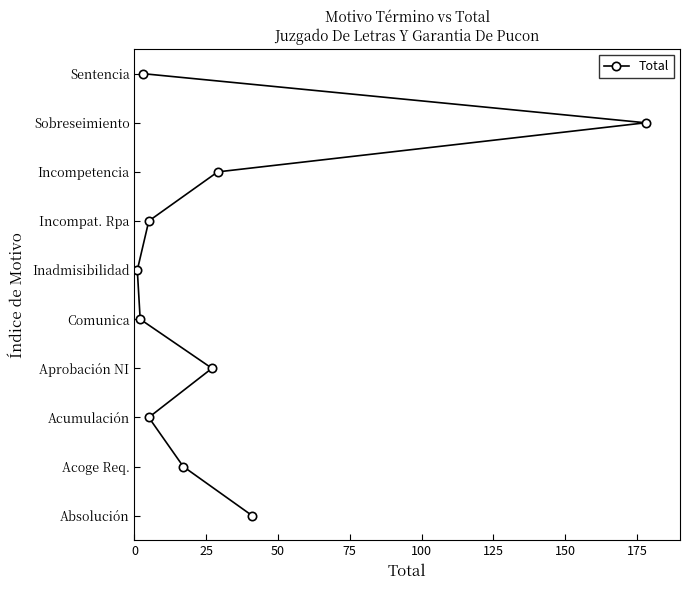

Count the number of categories in the chart.

10